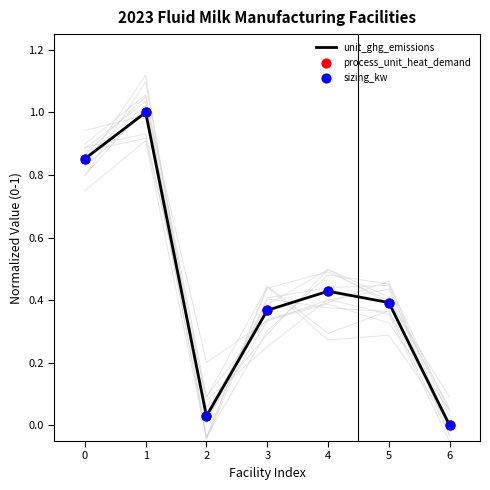

Which series contains the lowest Y value?

unit_ghg_emissions